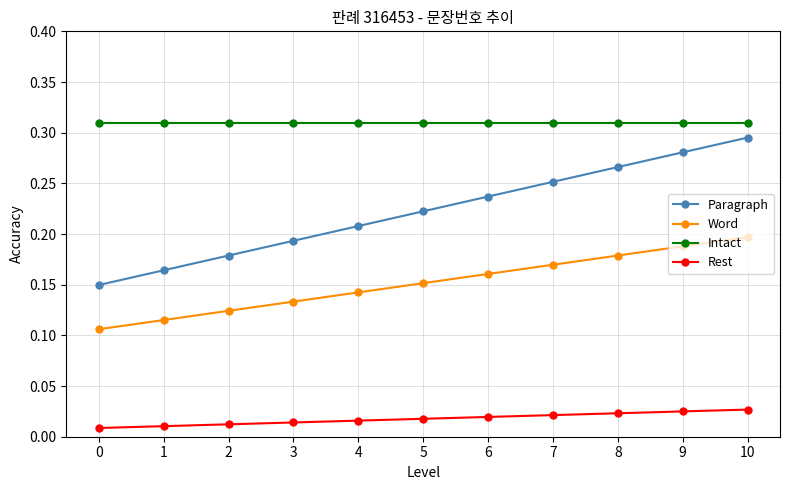

Between 7 and 10, which series saw the biggest shift?

Paragraph